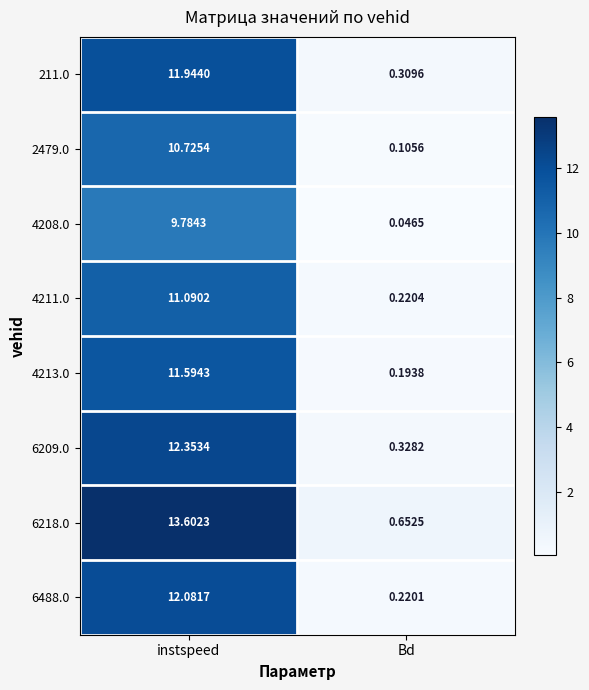

Where is 4211.0 nearest to the value 5?

Bd